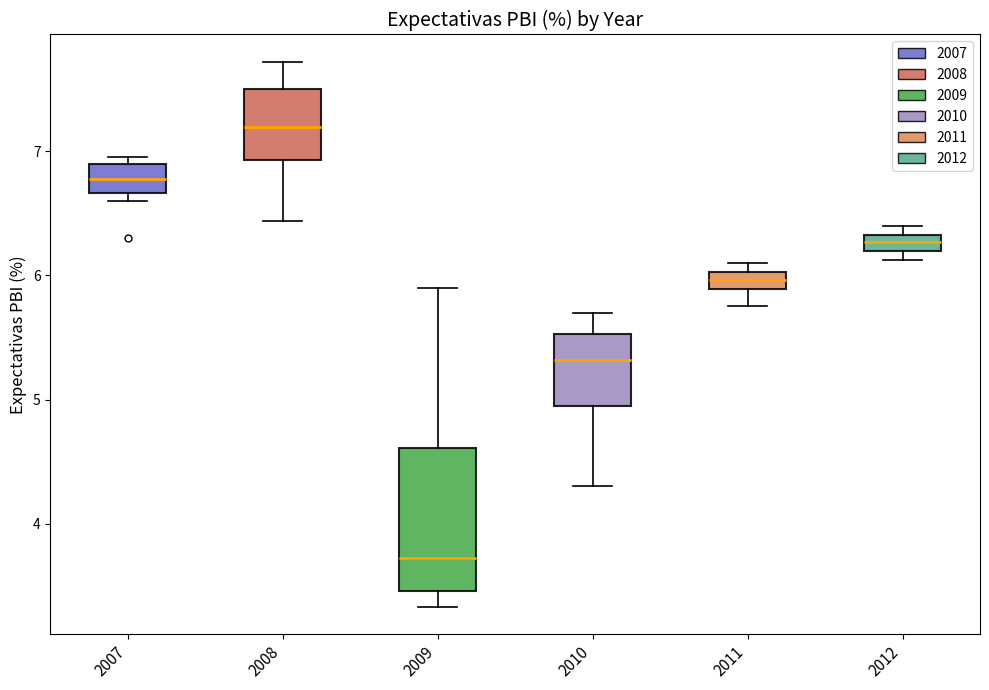

Comparing the boxes themselves (not the whiskers), which one is the tallest?

2009